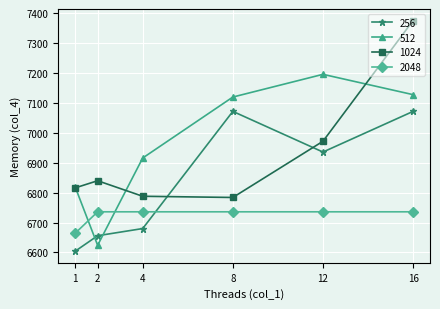

At which category is the sum across all series the highest?

16